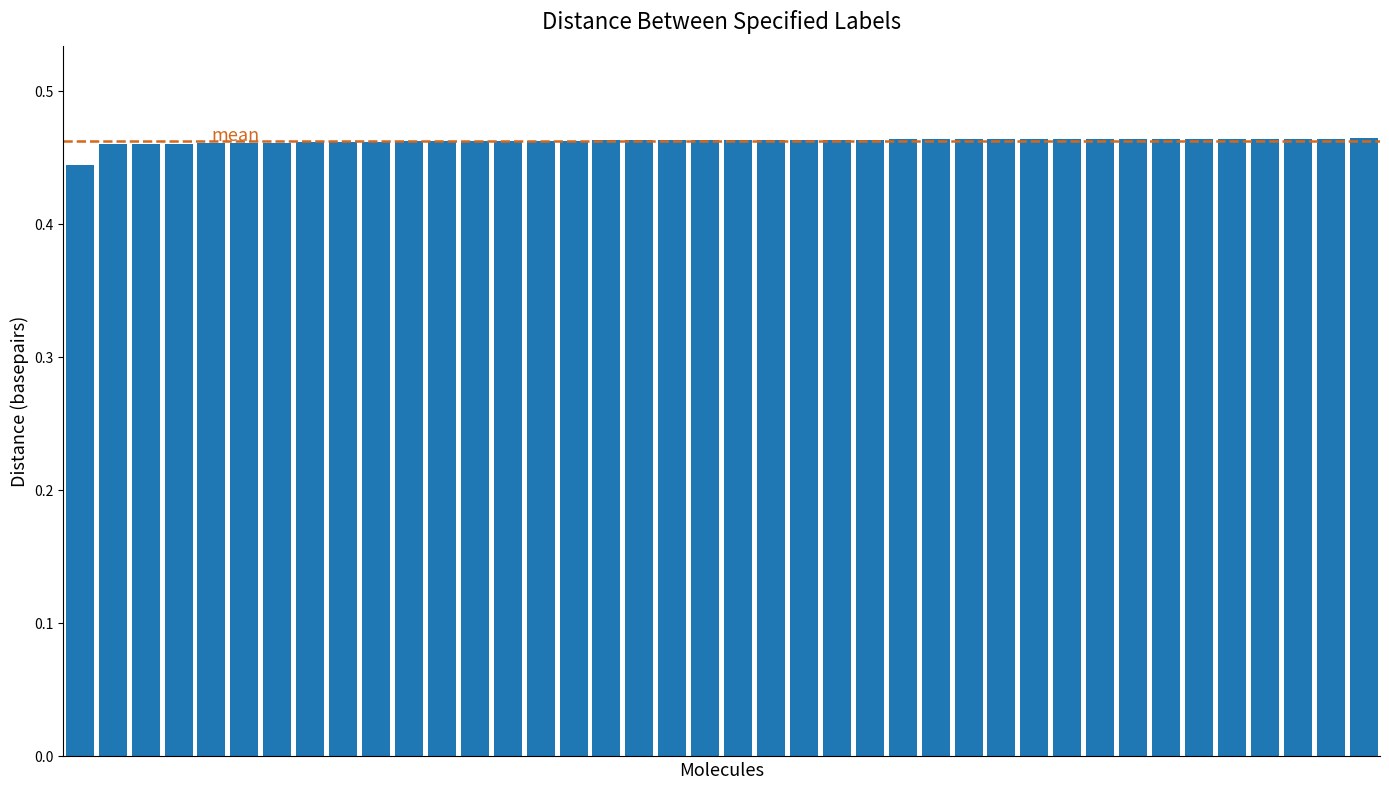

How many values are between 0 and 1?

40